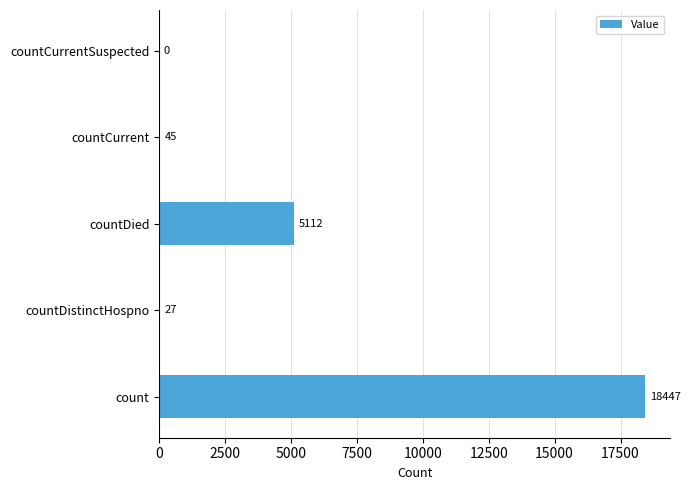

How many values are above zero?

4